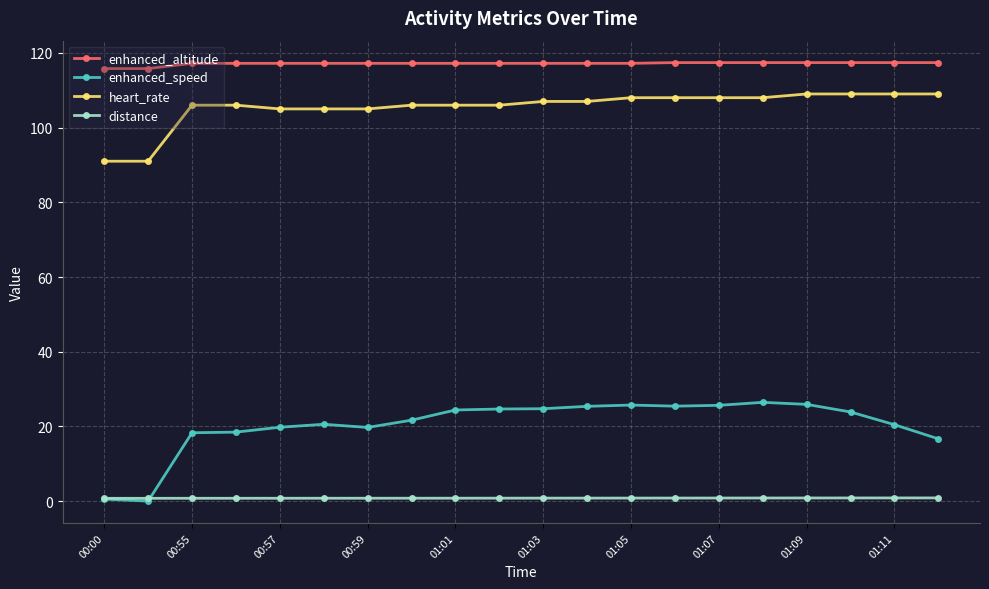

Rank the series by their maximum value, from lowest to highest.

distance, enhanced_speed, heart_rate, enhanced_altitude